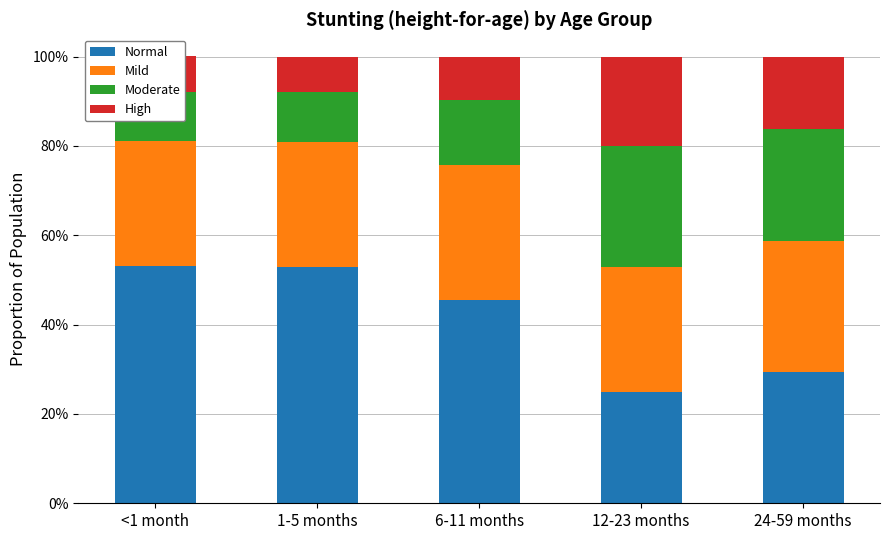

List the series in order of their peak value, highest first.

Normal, Mild, Moderate, High